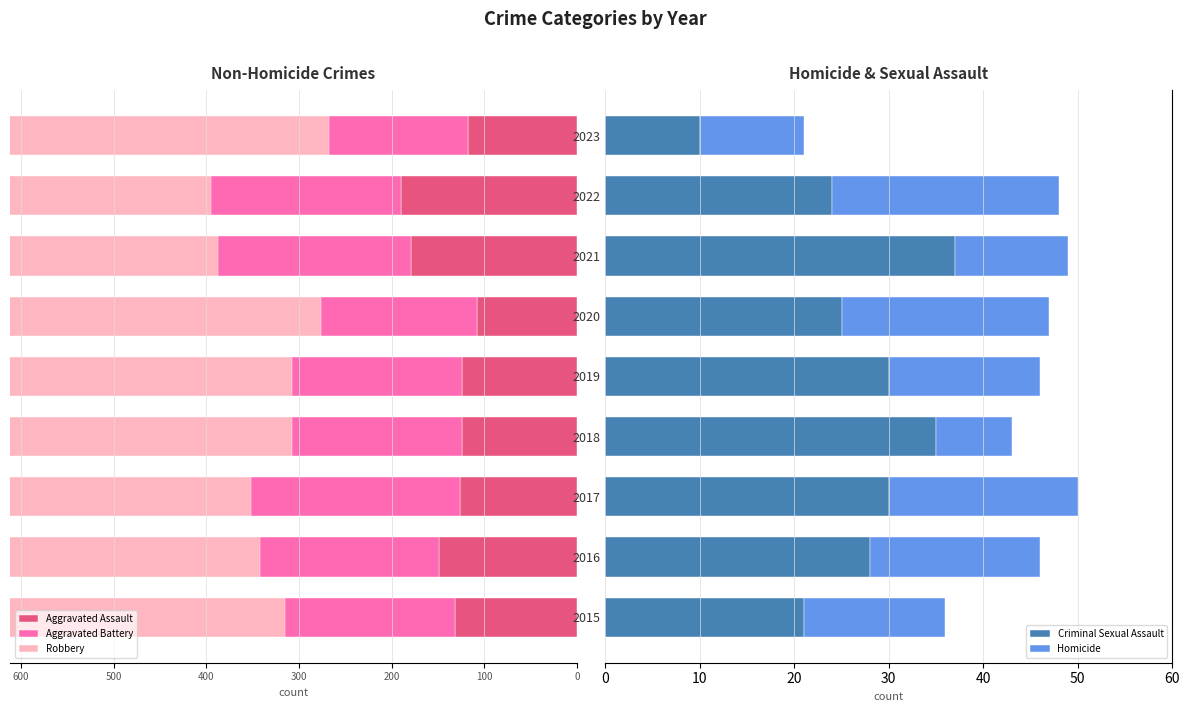

At which label does Criminal Sexual Assault reach its peak?

2021